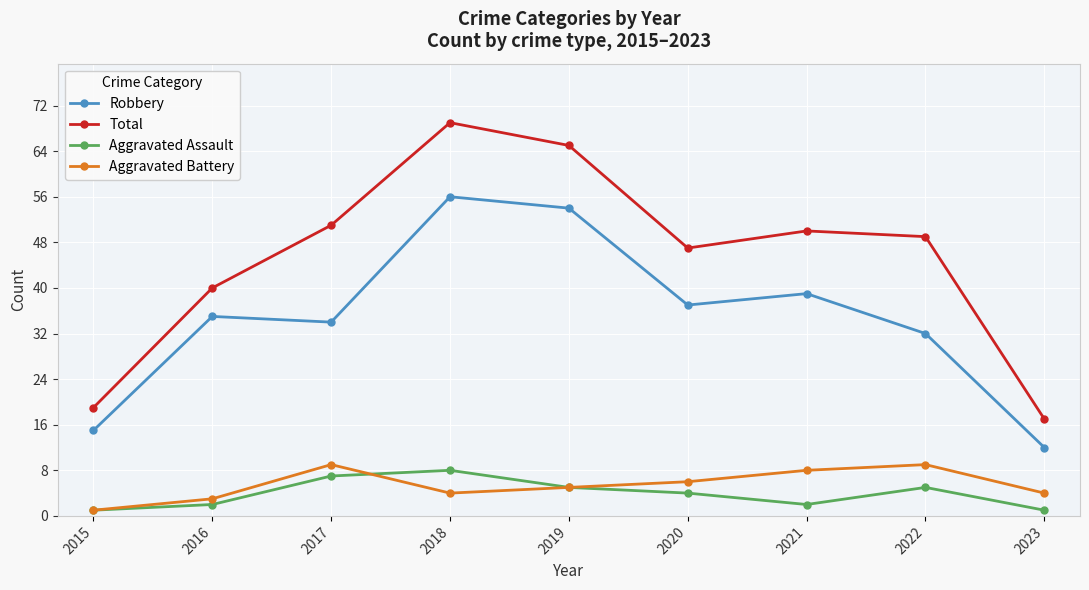

What is the difference between the second highest and second lowest values in the Total series?

46